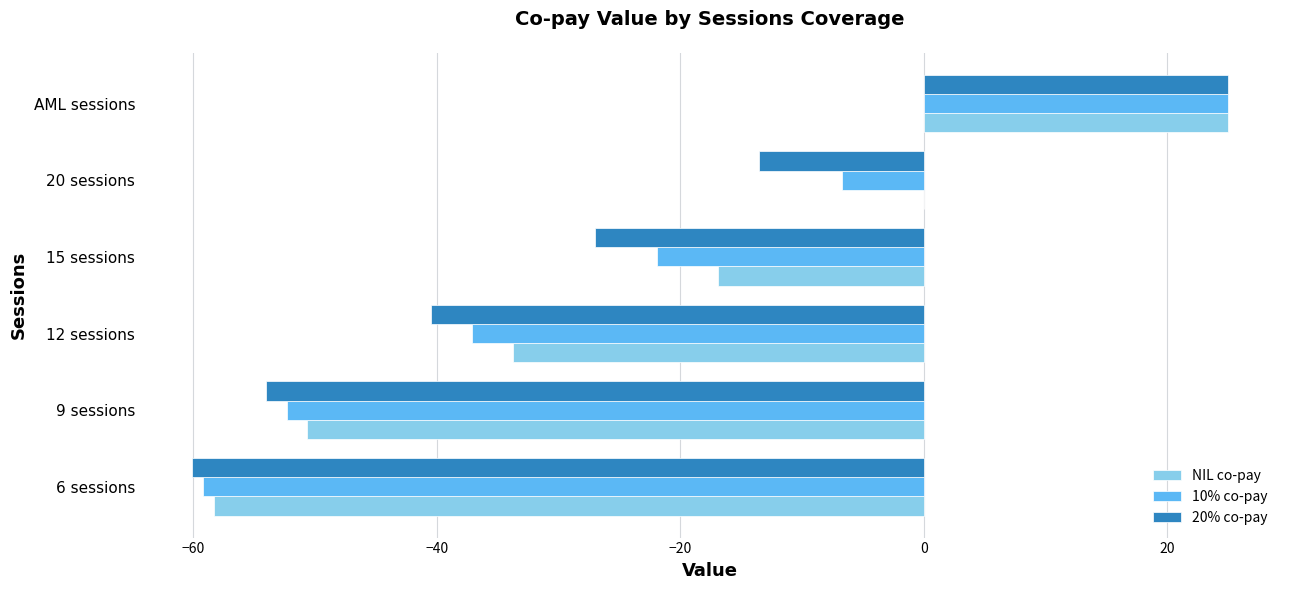

How many data points does each series have?

6